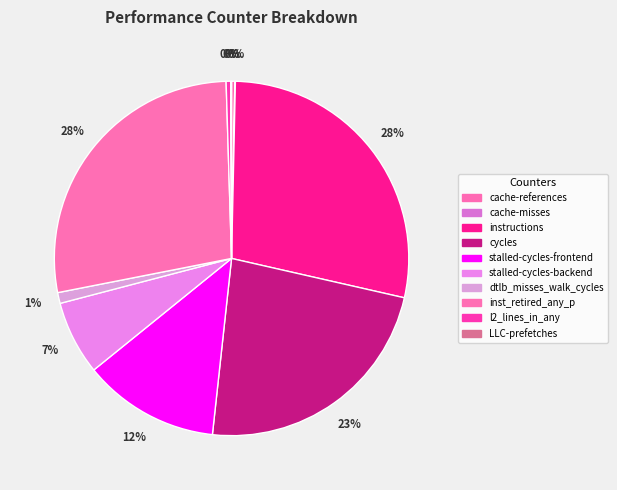

Which category has the biggest portion of the pie?

instructions